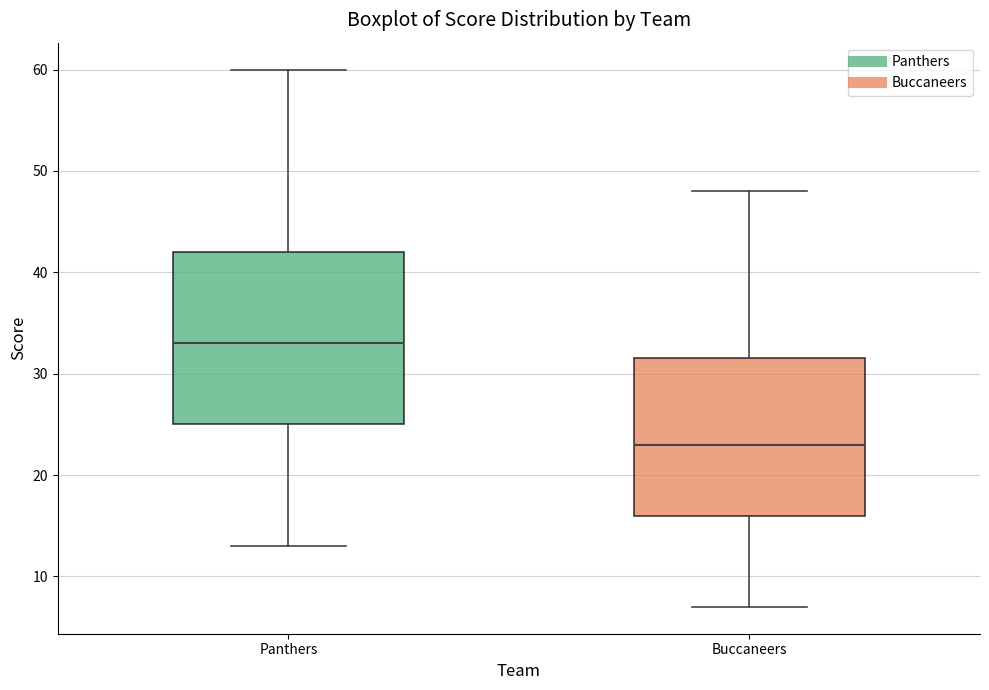

Reading left to right, read every box against the y-axis: the position of its median line, the range the box covers, and the ends of its whiskers. The values are not printed on the chart, so give them approximately, as read against the axis.

Panthers: median 33, box 25 to 42, whiskers 13 to 60
Buccaneers: median 23, box 16 to 32, whiskers 7 to 48